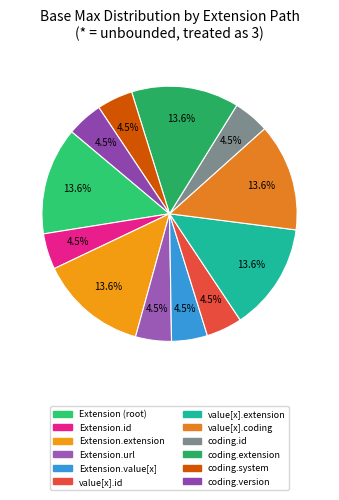

How many segments does this pie chart have?

12